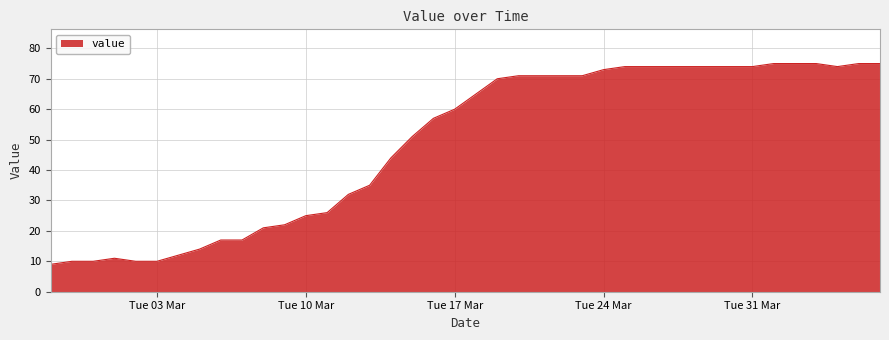

What is the greatest value displayed?

75